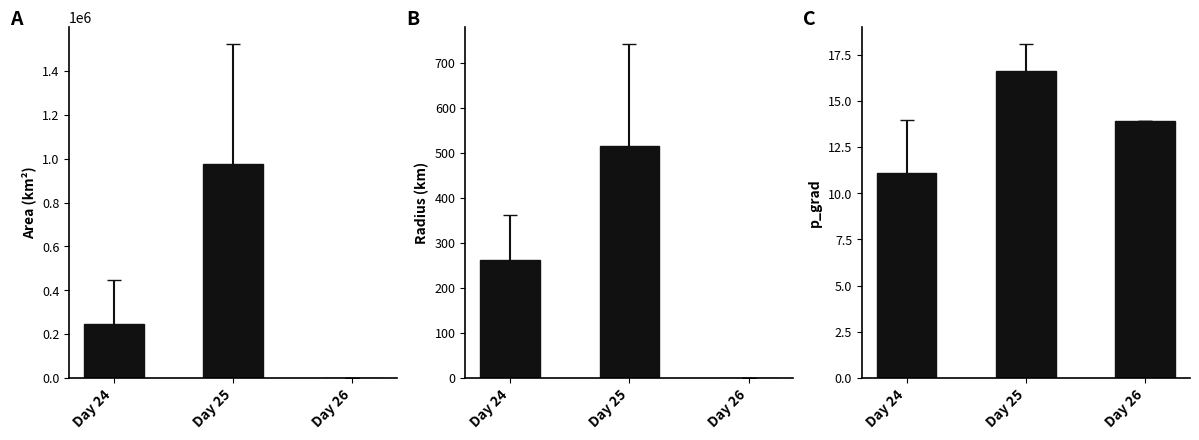

What is the approximate value of p_grad at Day 25?

16.6